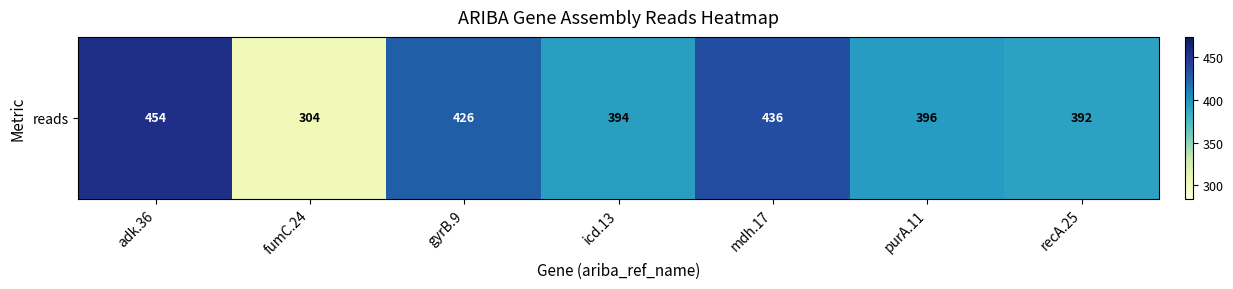

What is the ratio of the value at mdh.17 to the value at gyrB.9?

1.0